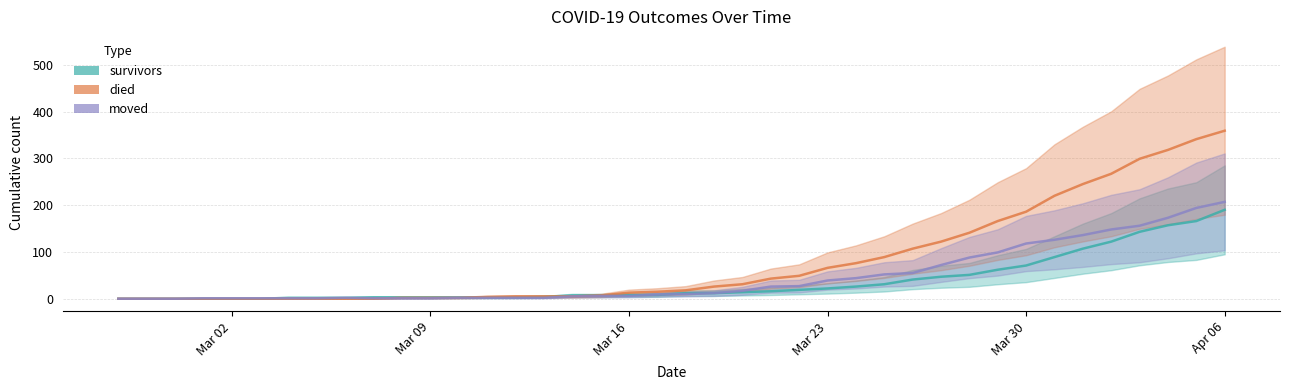

How many interior local peaks does the moved series have?

1